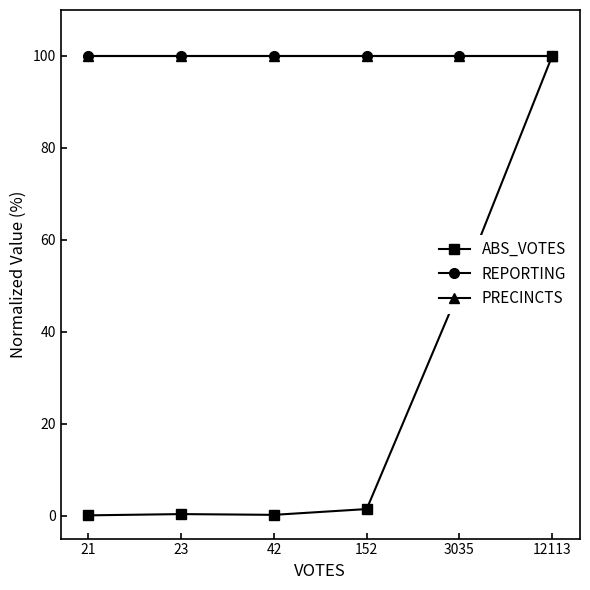

Does the chart have visible grid lines?

No